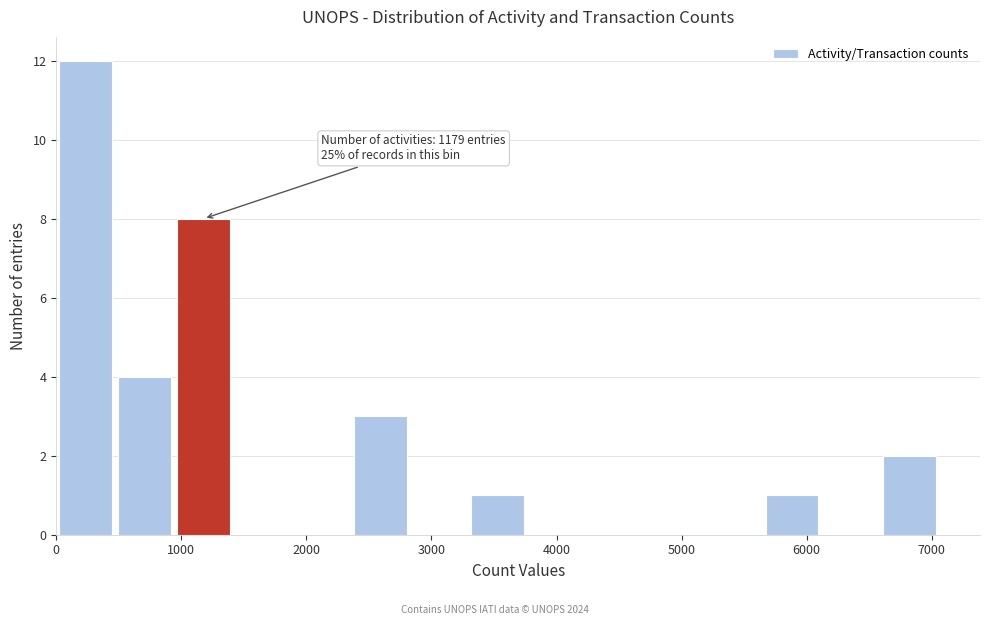

Over which range of the x-axis is the bar tallest?

0 to 500